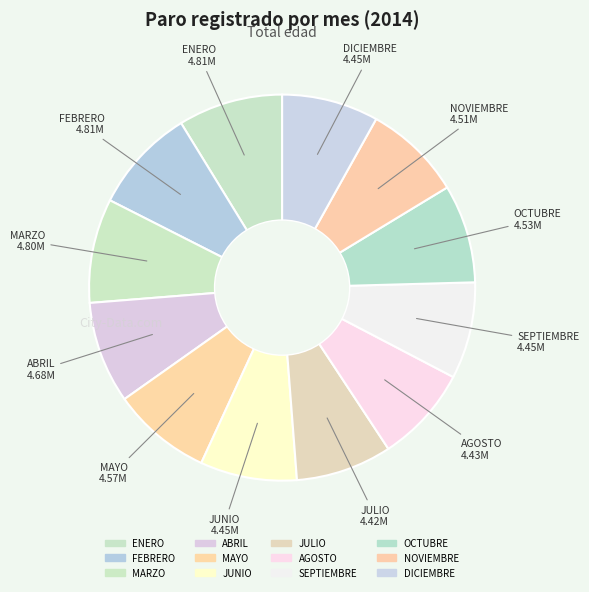

To the nearest percent, what percentage of the pie is NOVIEMBRE?

8%